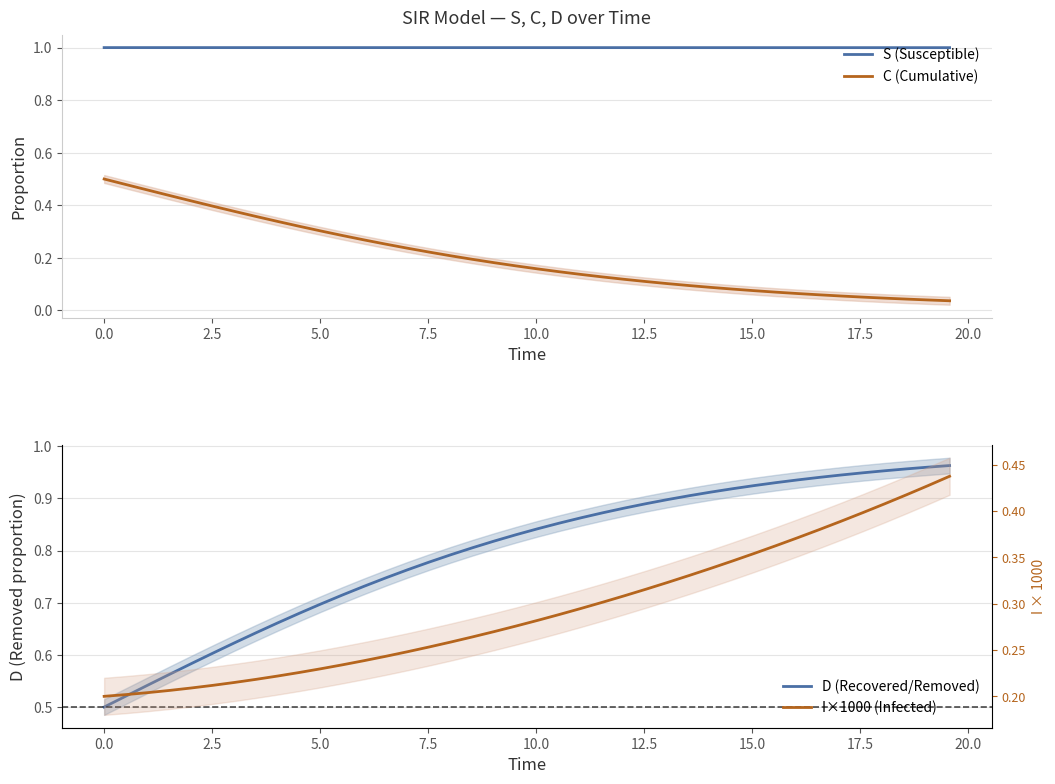

True or false: C (Cumulative) and S (Susceptible) cross at least once.

False